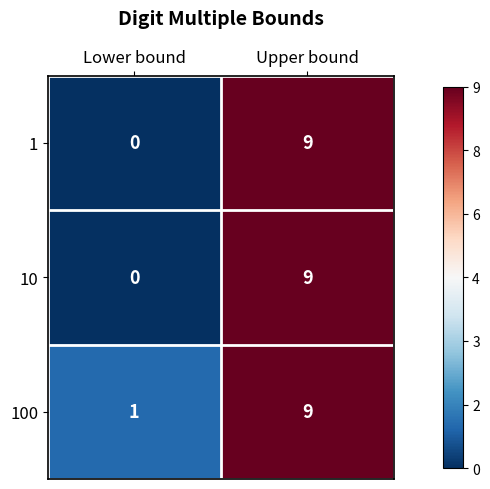

Is it true that 10 equals 0 at Lower bound?

True